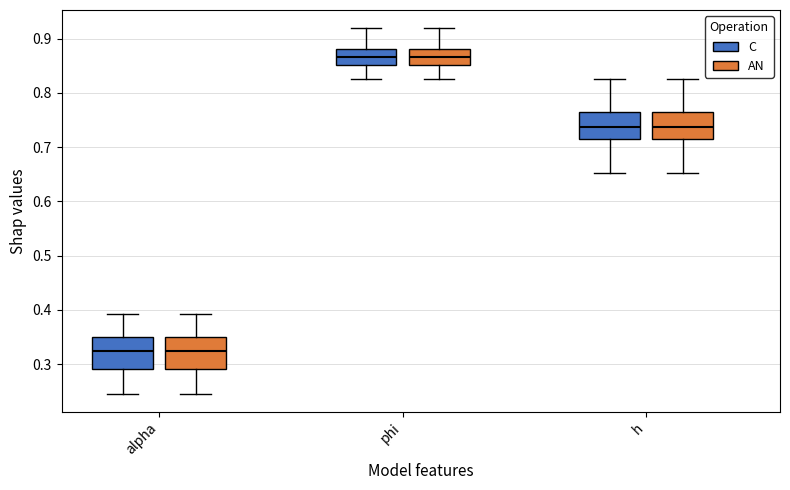

Reading left to right, read every box against the y-axis: the position of its median line, the range the box covers, and the ends of its whiskers. The values are not printed on the chart, so give them approximately, as read against the axis.

alpha (C): median 0.32, box 0.29 to 0.35, whiskers 0.25 to 0.39
alpha (AN): median 0.32, box 0.29 to 0.35, whiskers 0.25 to 0.39
phi (C): median 0.87, box 0.85 to 0.88, whiskers 0.82 to 0.92
phi (AN): median 0.87, box 0.85 to 0.88, whiskers 0.82 to 0.92
h (C): median 0.74, box 0.72 to 0.76, whiskers 0.65 to 0.83
h (AN): median 0.74, box 0.72 to 0.76, whiskers 0.65 to 0.83